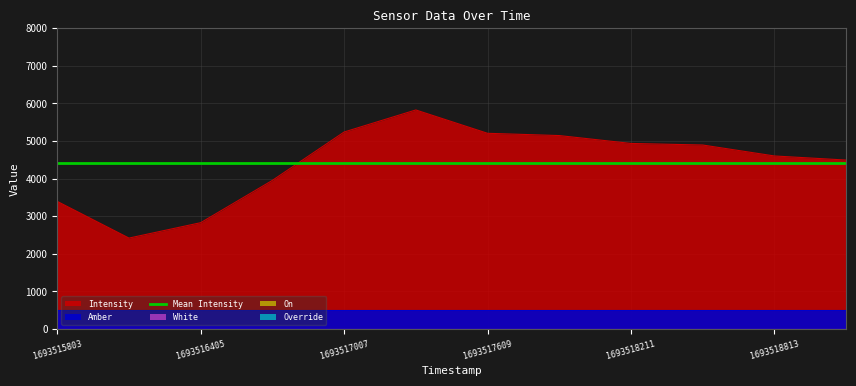

What is the maximum value for Intensity?

5826.5